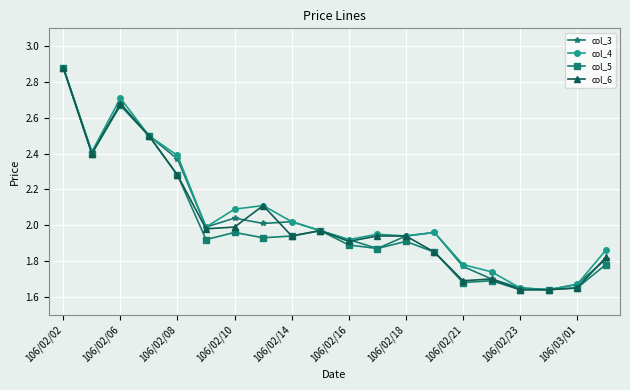

True or false: col_5 has more than 1 interior local peaks.

True